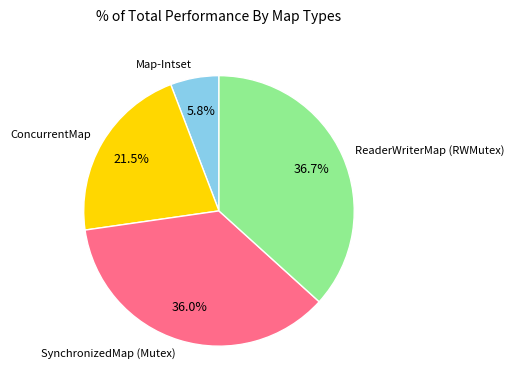

Is there any slice that represents more than half of the pie?

No